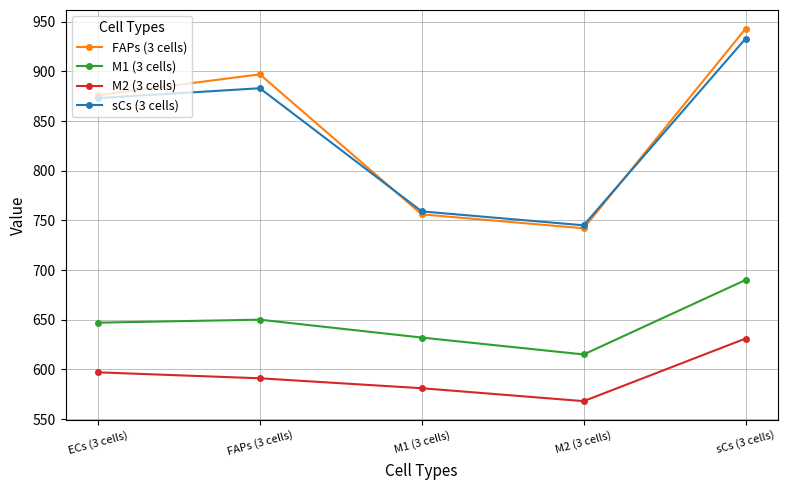

What is the greatest value displayed?

943